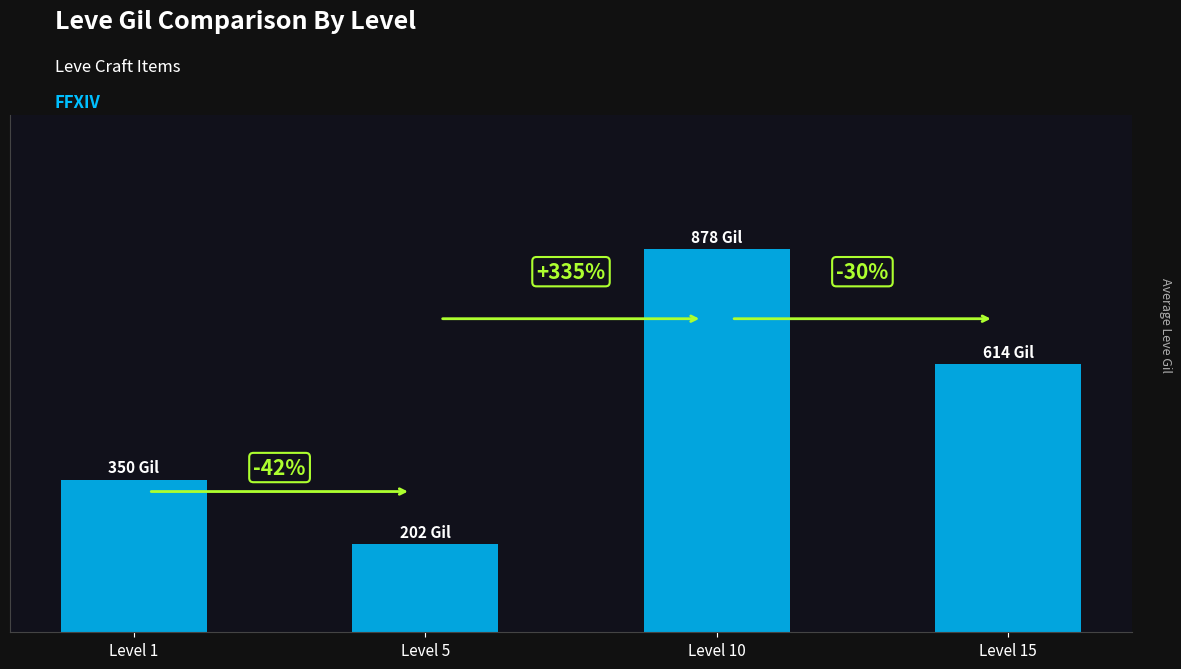

Rank the categories by value from lowest to highest.

Level 5, Level 1, Level 15, Level 10